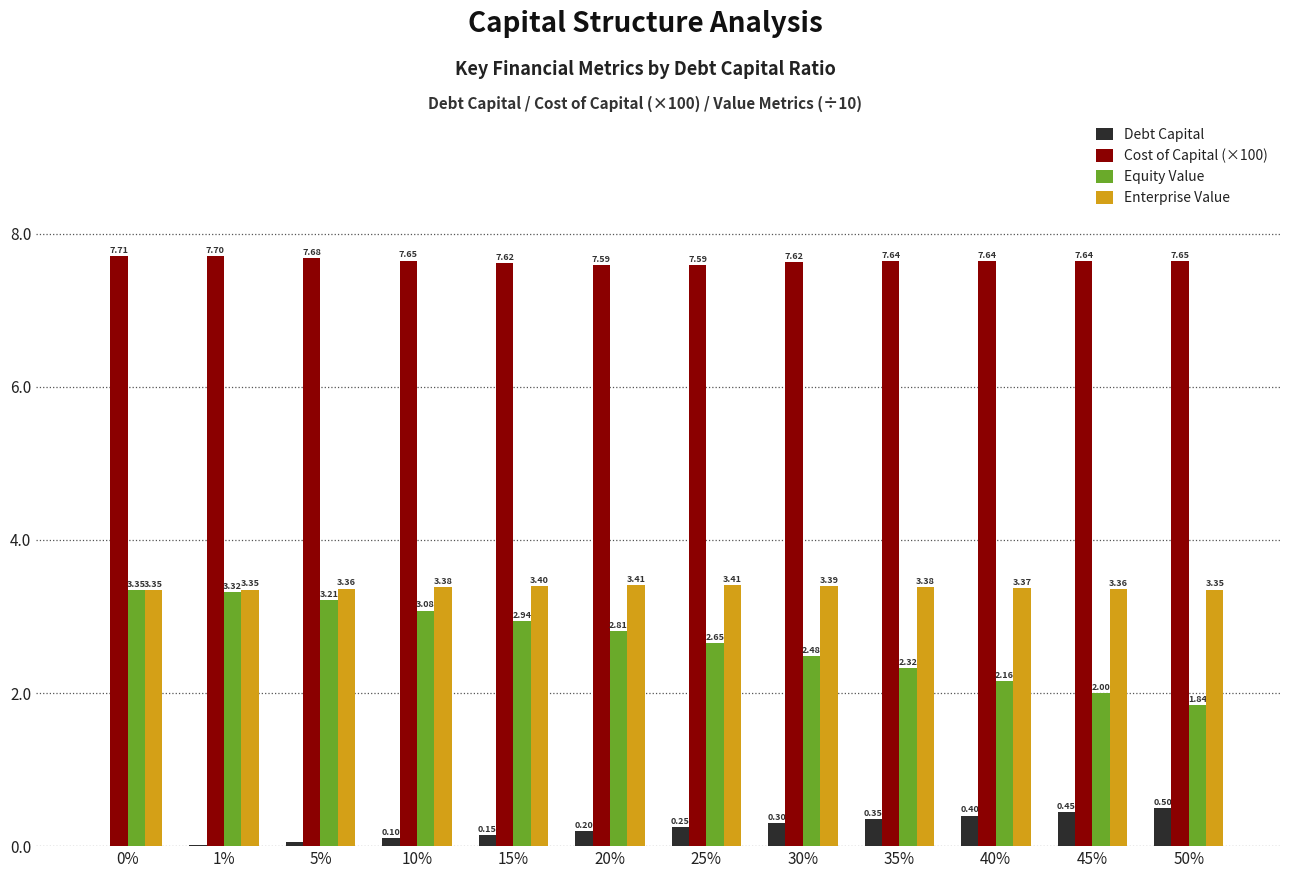

Between 5% and 15%, which series saw the biggest shift?

Equity Value